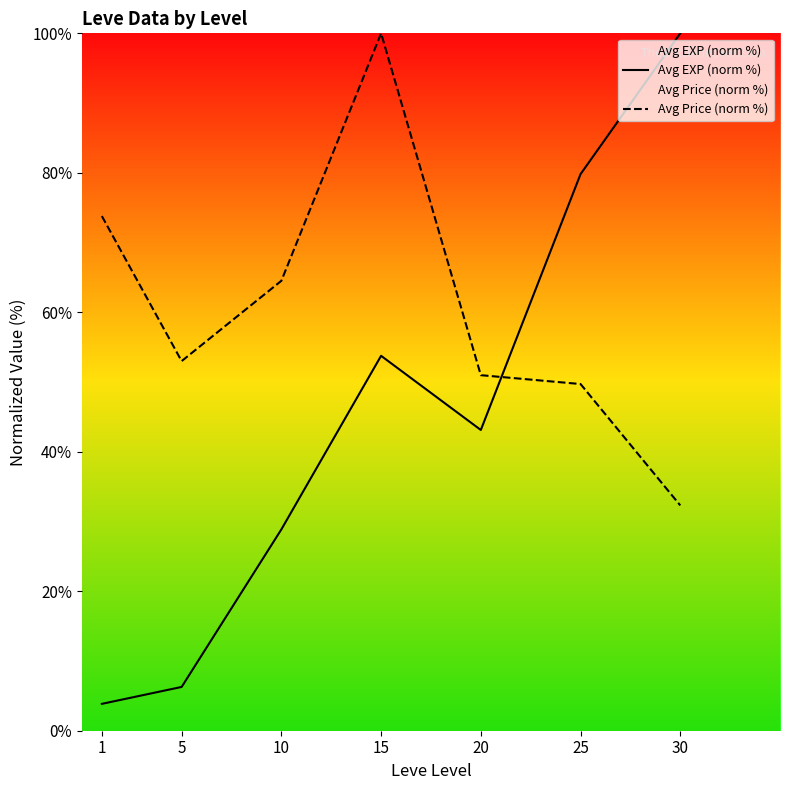

Which category has the highest value in the Avg Price (norm %) series?

15